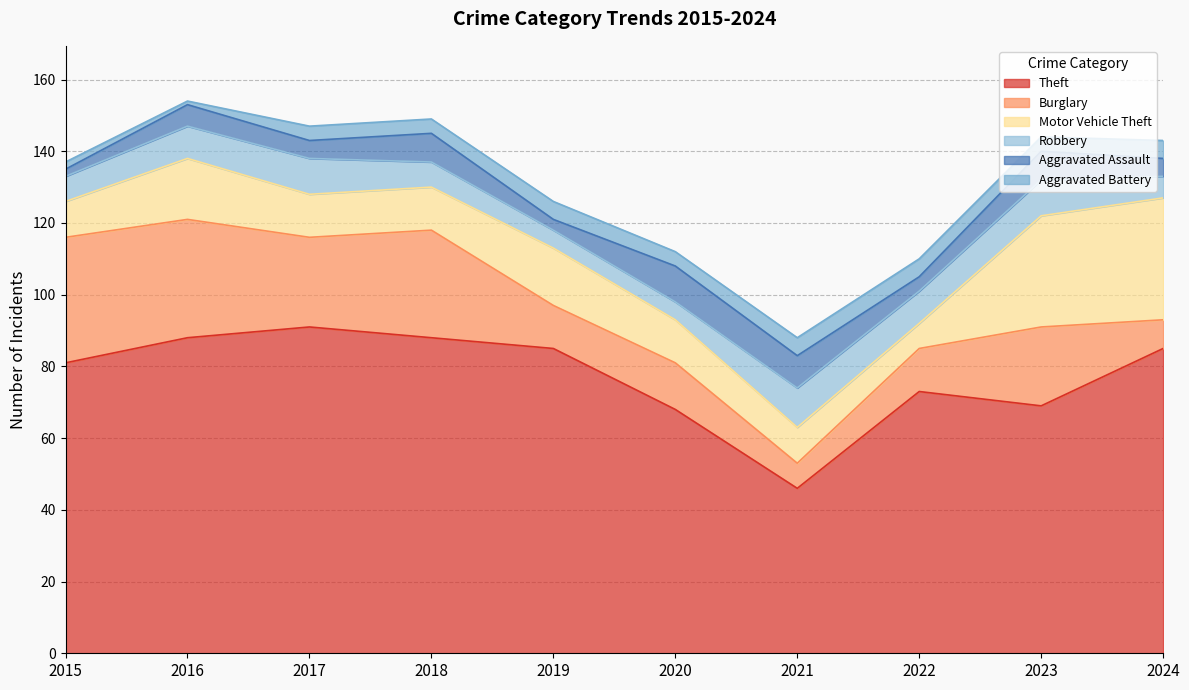

True or false: Burglary has more than 2 points higher than both neighbors.

True